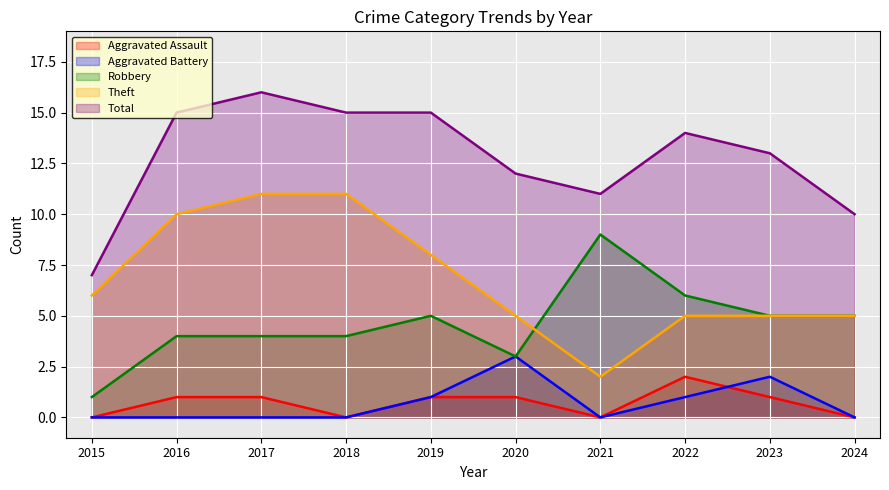

What is the difference between the maximum and minimum values in the Aggravated Battery series?

3